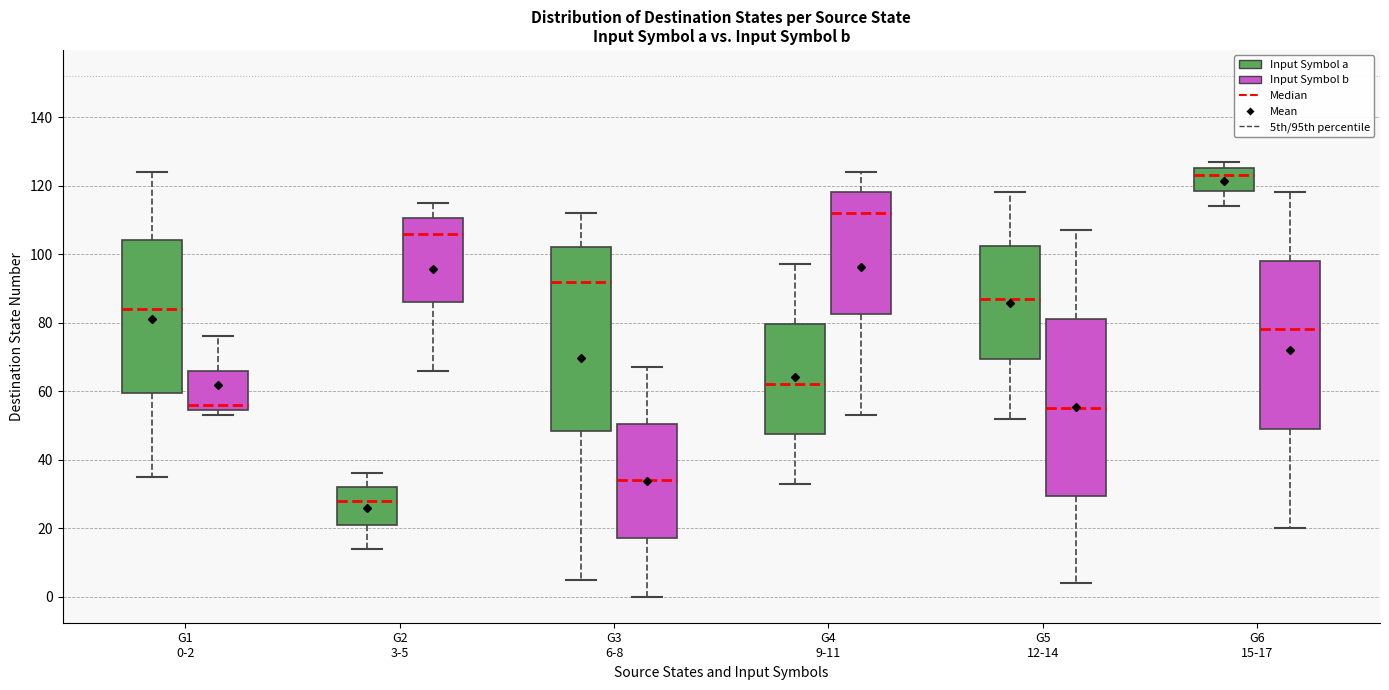

Reading left to right, transcribe this box plot: for each box, give where its median line is, the range the box spans, and where its two whiskers end, as read against the y-axis. The values are not printed on the chart, so give them approximately, as read against the axis.

G1 0-2 (Input Symbol a): median 84, box 60 to 104, whiskers 36 to 124
G1 0-2 (Input Symbol b): median 56, box 54 to 66, whiskers 54 (just below the box's lower edge) to 76
G2 3-5 (Input Symbol a): median 28, box 22 to 32, whiskers 14 to 36
G2 3-5 (Input Symbol b): median 106, box 86 to 110, whiskers 66 to 116
G3 6-8 (Input Symbol a): median 92, box 48 to 102, whiskers 6 to 112
G3 6-8 (Input Symbol b): median 34, box 18 to 50, whiskers 0 to 68
G4 9-11 (Input Symbol a): median 62, box 48 to 80, whiskers 34 to 98
G4 9-11 (Input Symbol b): median 112, box 82 to 118, whiskers 54 to 124
G5 12-14 (Input Symbol a): median 88, box 70 to 102, whiskers 52 to 118
G5 12-14 (Input Symbol b): median 56, box 30 to 82, whiskers 4 to 108
G6 15-17 (Input Symbol a): median 124, box 118 to 126, whiskers 114 to 128
G6 15-17 (Input Symbol b): median 78, box 50 to 98, whiskers 20 to 118